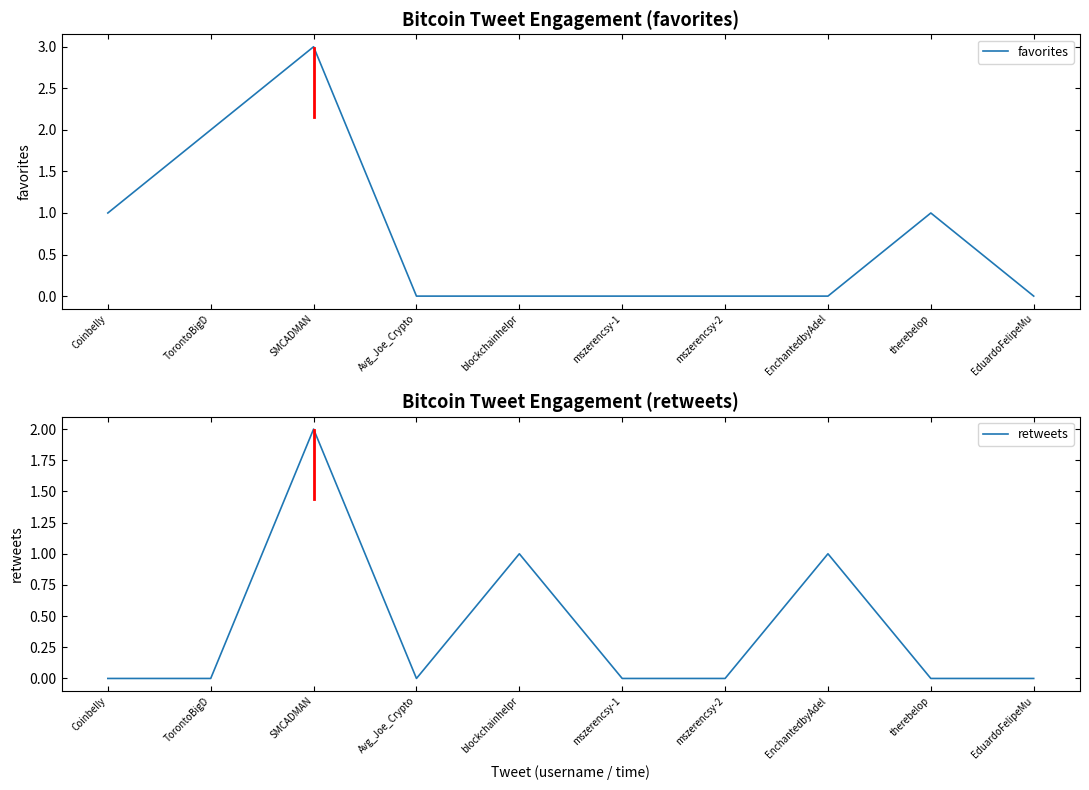

At how many categories does at least one series exceed 1?

2